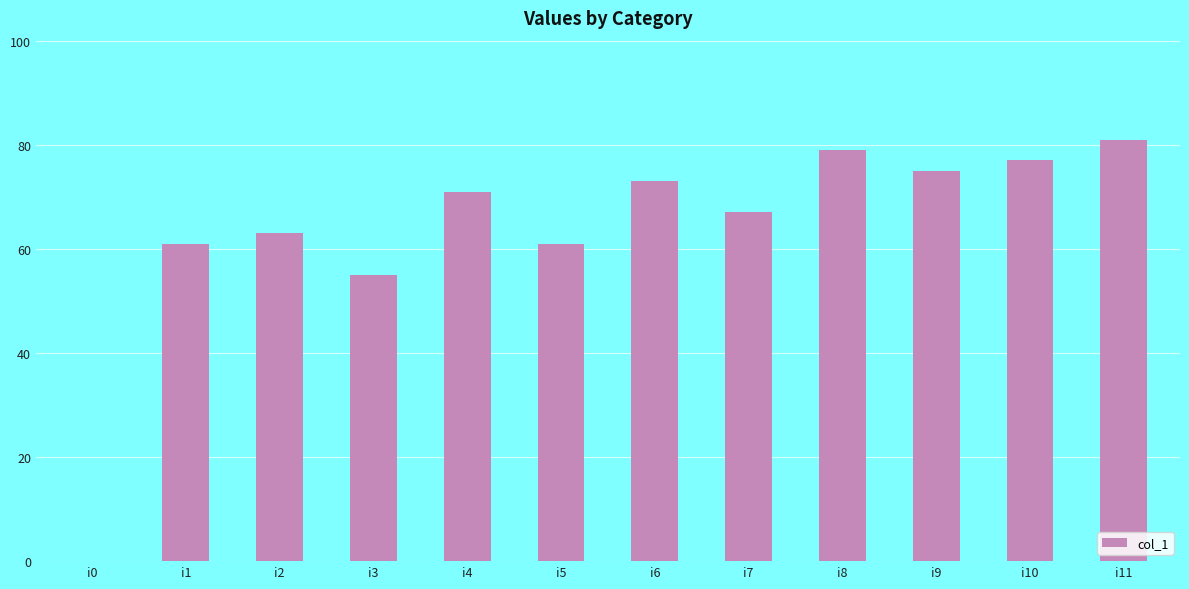

What is the greatest value displayed?

81